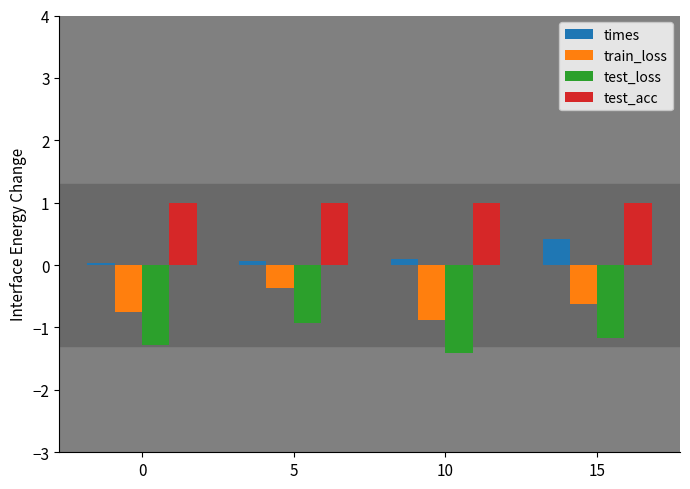

The test_acc series shows 0.6 at 0. True or false?

False